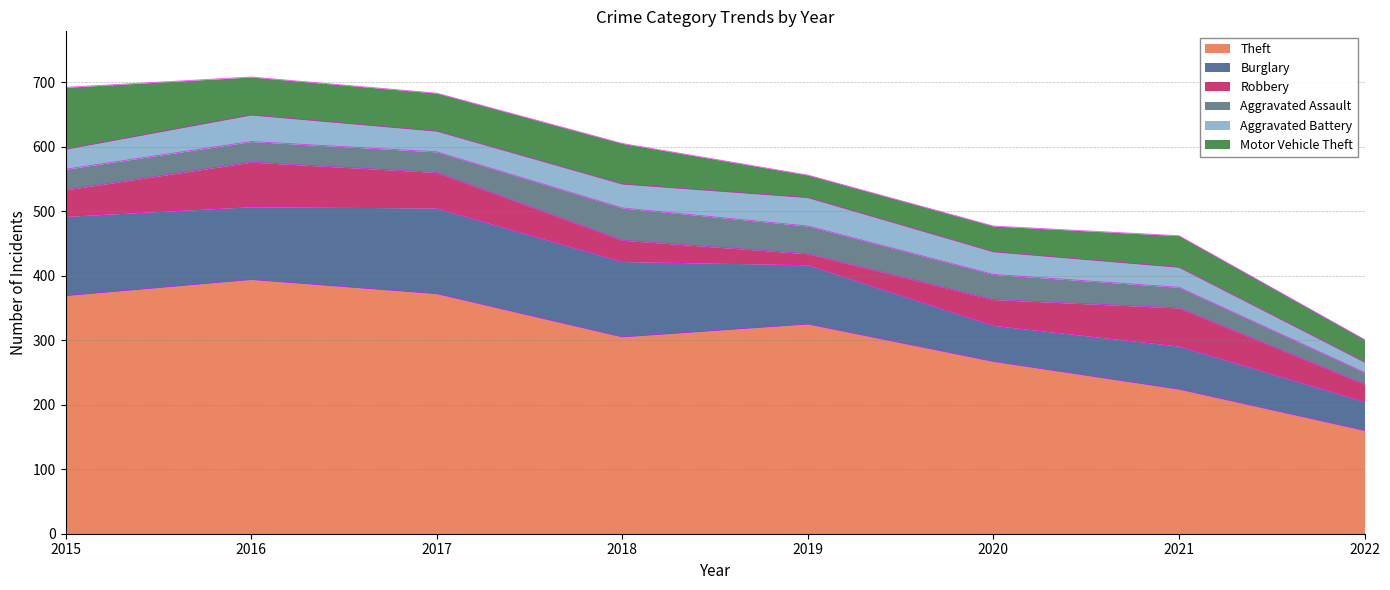

How many values in the Robbery series are below 41?

4